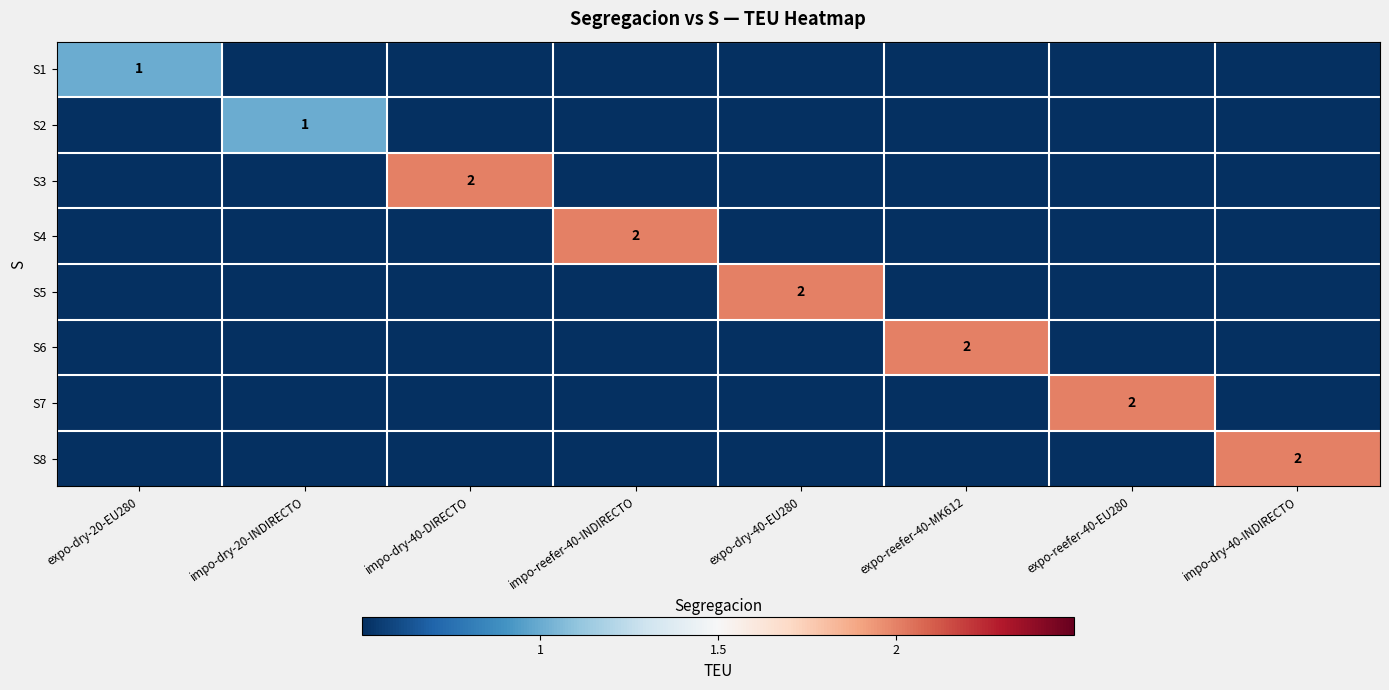

The value of S4 at impo-reefer-40-INDIRECTO is 2. True or false?

True